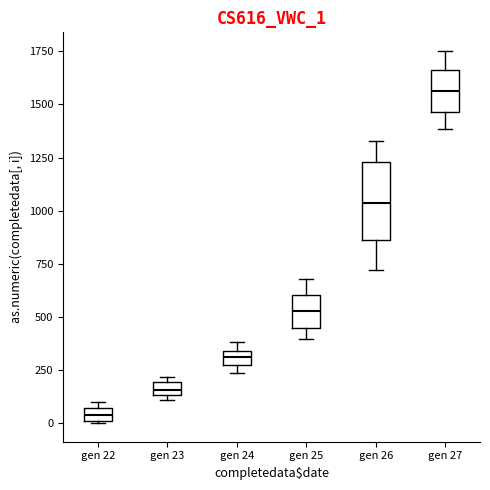

Where is the lower edge of the box for gen 26 on the y-axis? The values are not printed on the chart, so give them approximately, as read against the axis.

850